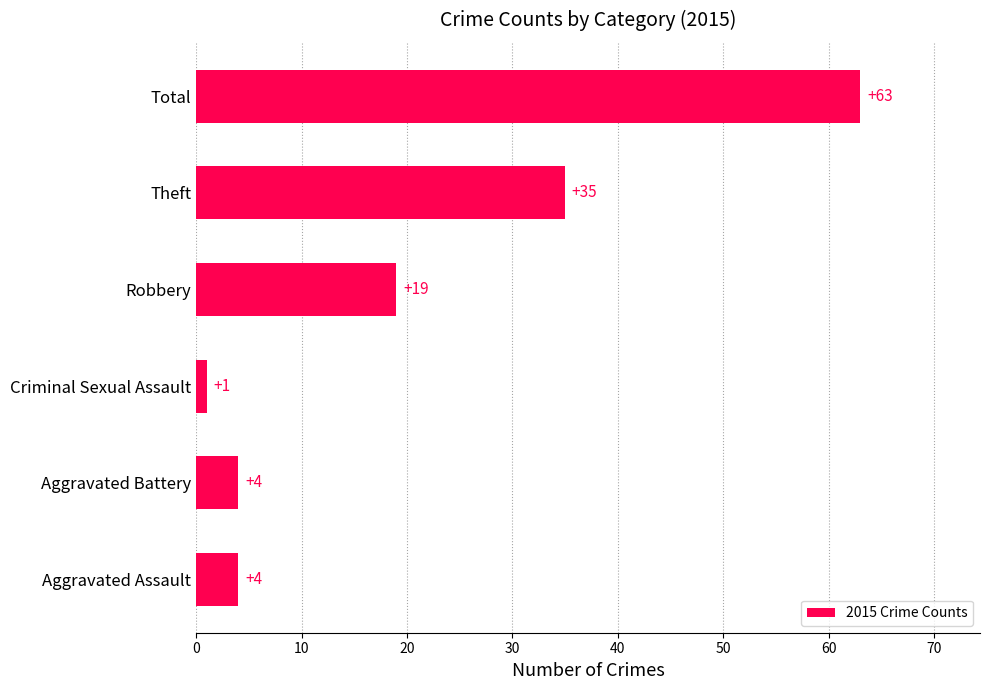

What is the smallest value displayed?

1